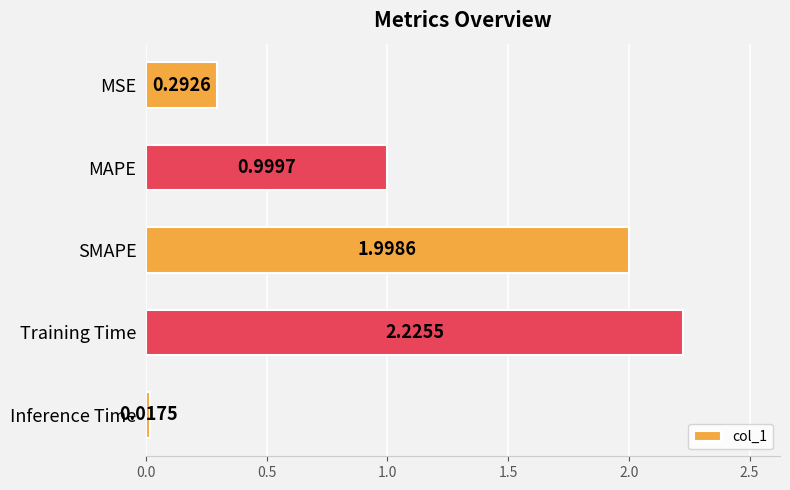

Are the bars grouped side by side (vs. stacked)?

No